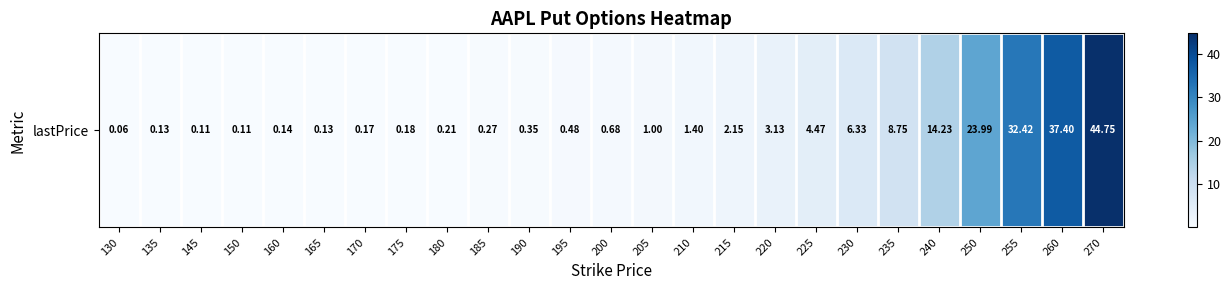

True or false: the data shows 0.2 at 195.

False